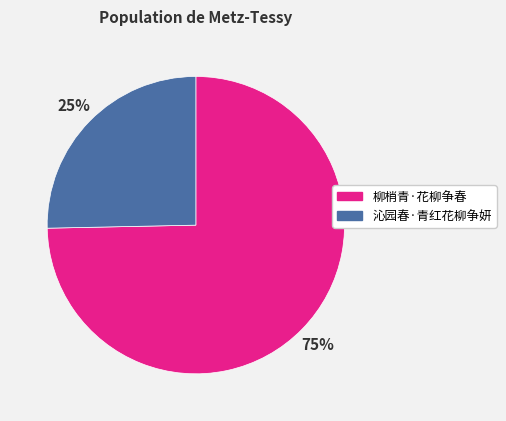

What percentage is the 沁园春·青红花柳争妍 slice, to the nearest percent?

25%